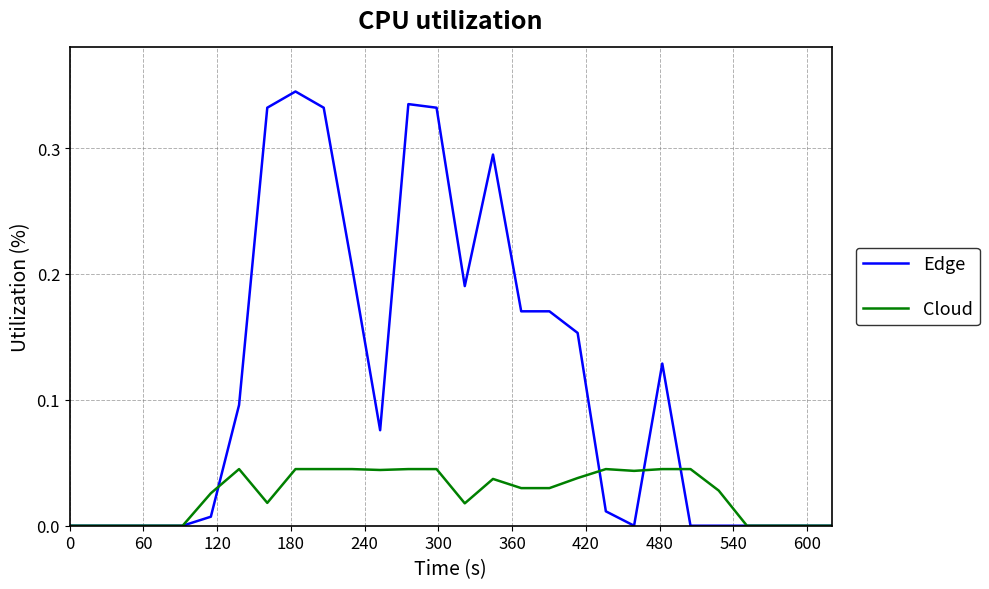

Which series has the largest total across all categories?

Edge